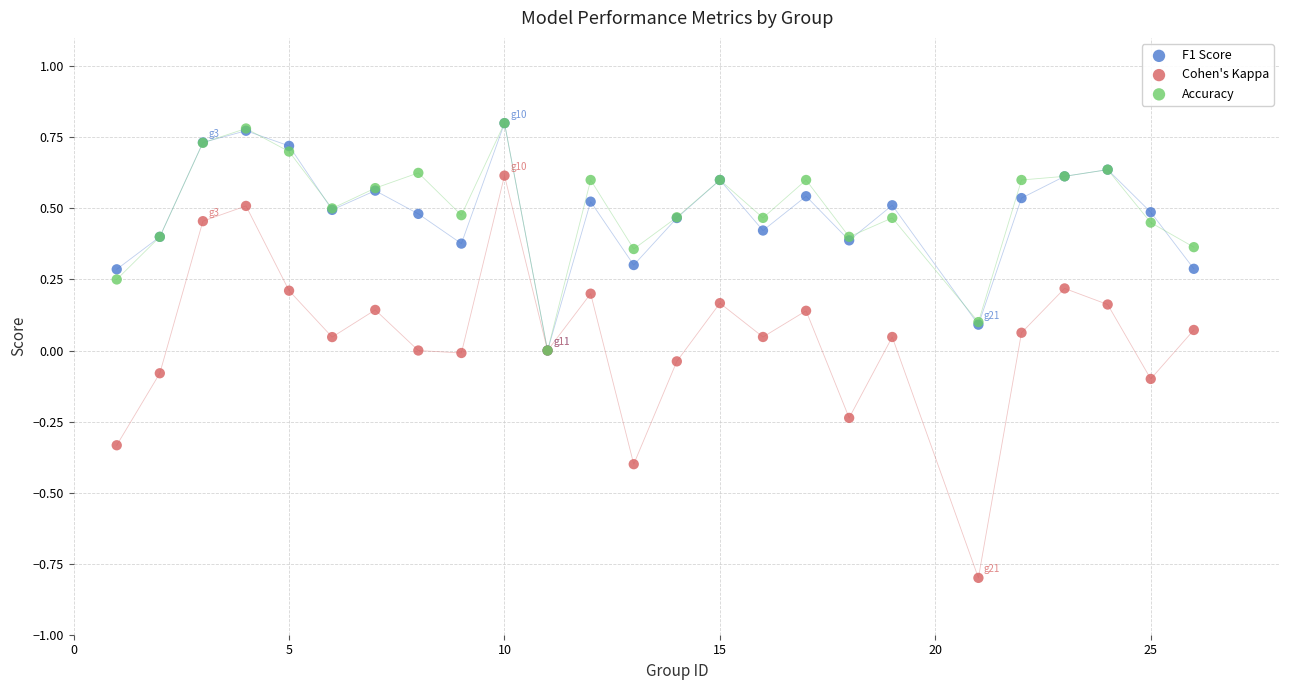

What are all the series names shown in the legend?

F1 Score, Cohen's Kappa, Accuracy